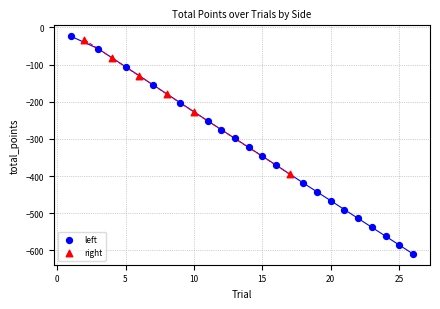

Which series has the widest spread of Y values?

left